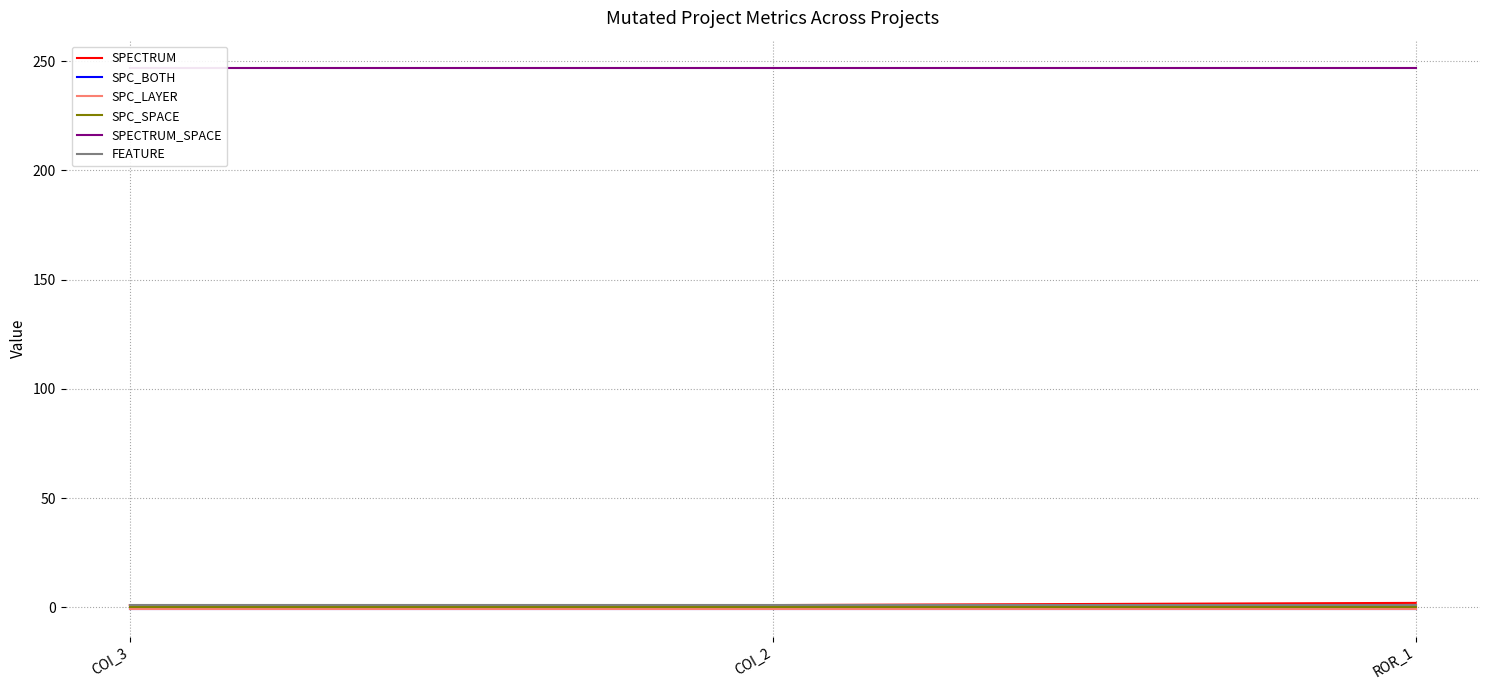

What is the spread (max minus min) of values at ROR_1?

248